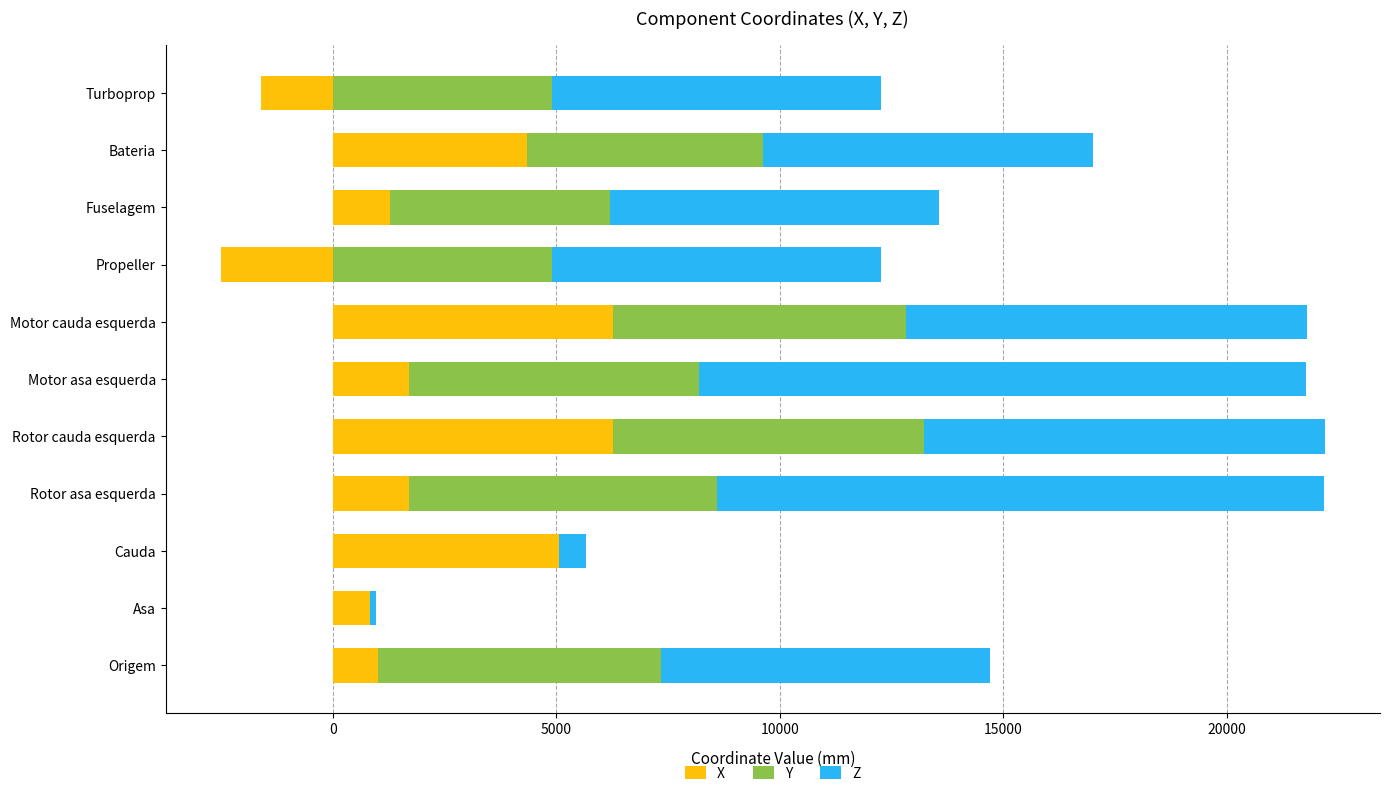

Rank the series by their maximum value, from highest to lowest.

Z, Y, X